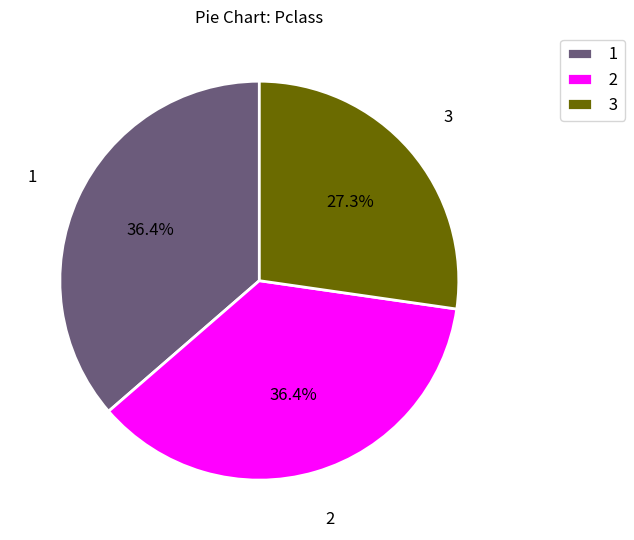

The 2 slice represents 43% of the pie. True or false?

False